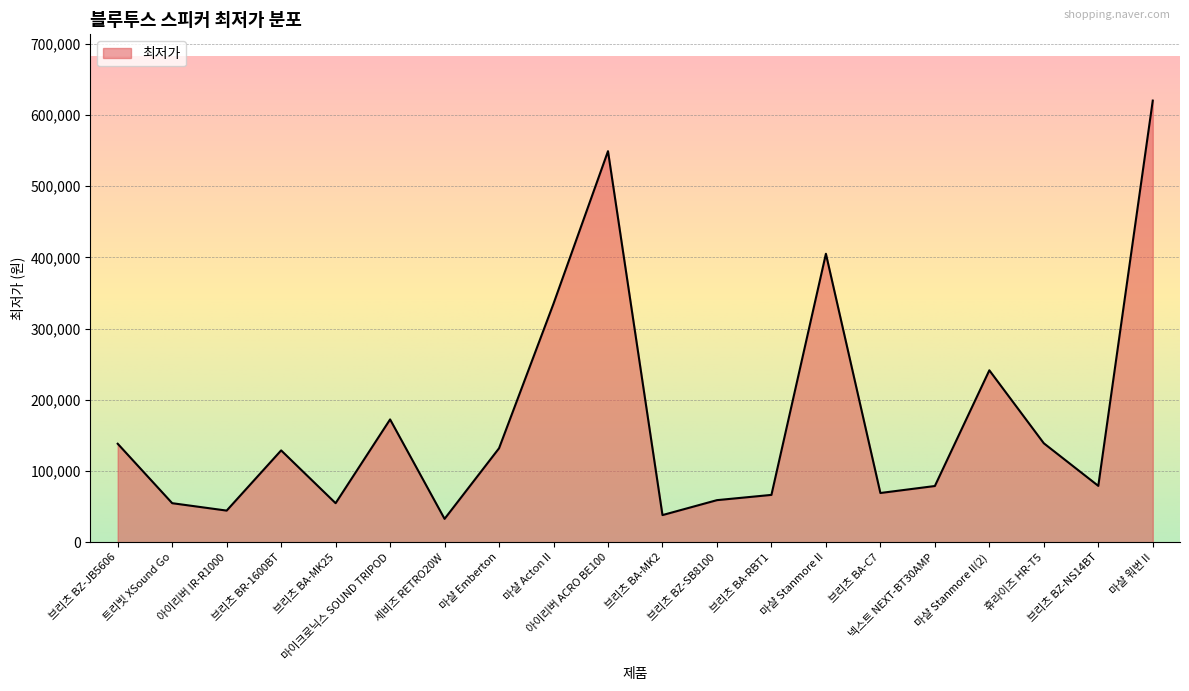

Approximately how many times larger is the value at 아이리버 ACRO BE100 compared to 아이리버 IR-R1000?

12.3